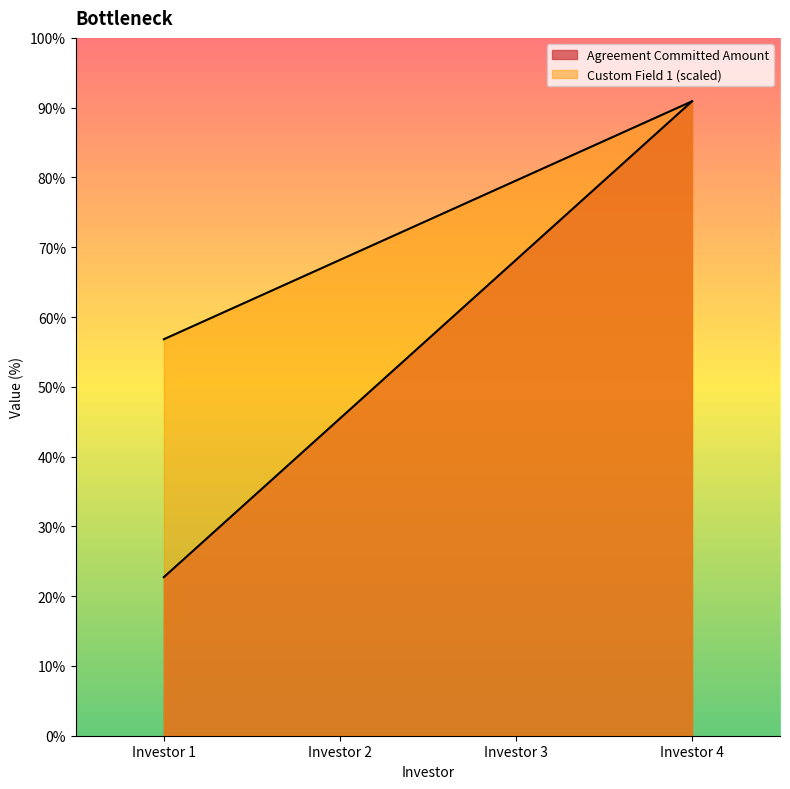

True or false: Custom Field 1 and Agreement Committed Amount cross at least once.

False